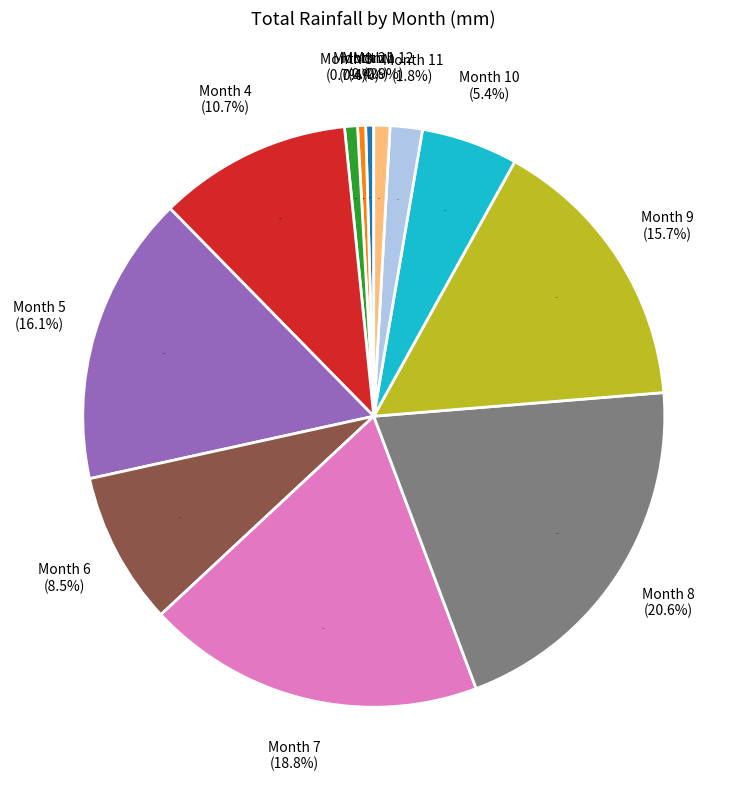

Between Month 2 and Month 11, which is larger?

Month 11